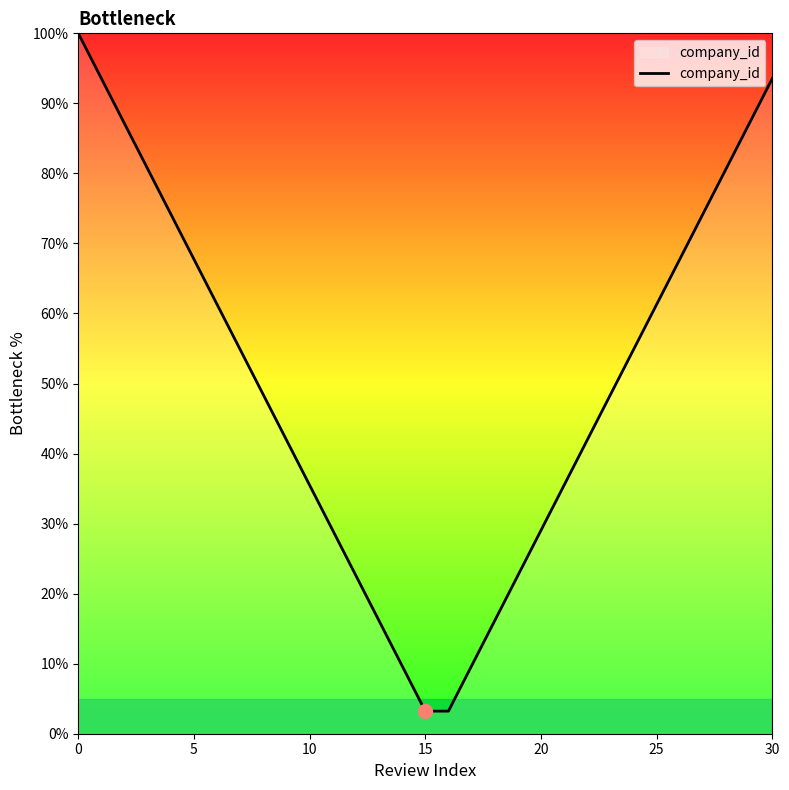

True or false: the data has more than 1 interior local peaks.

False